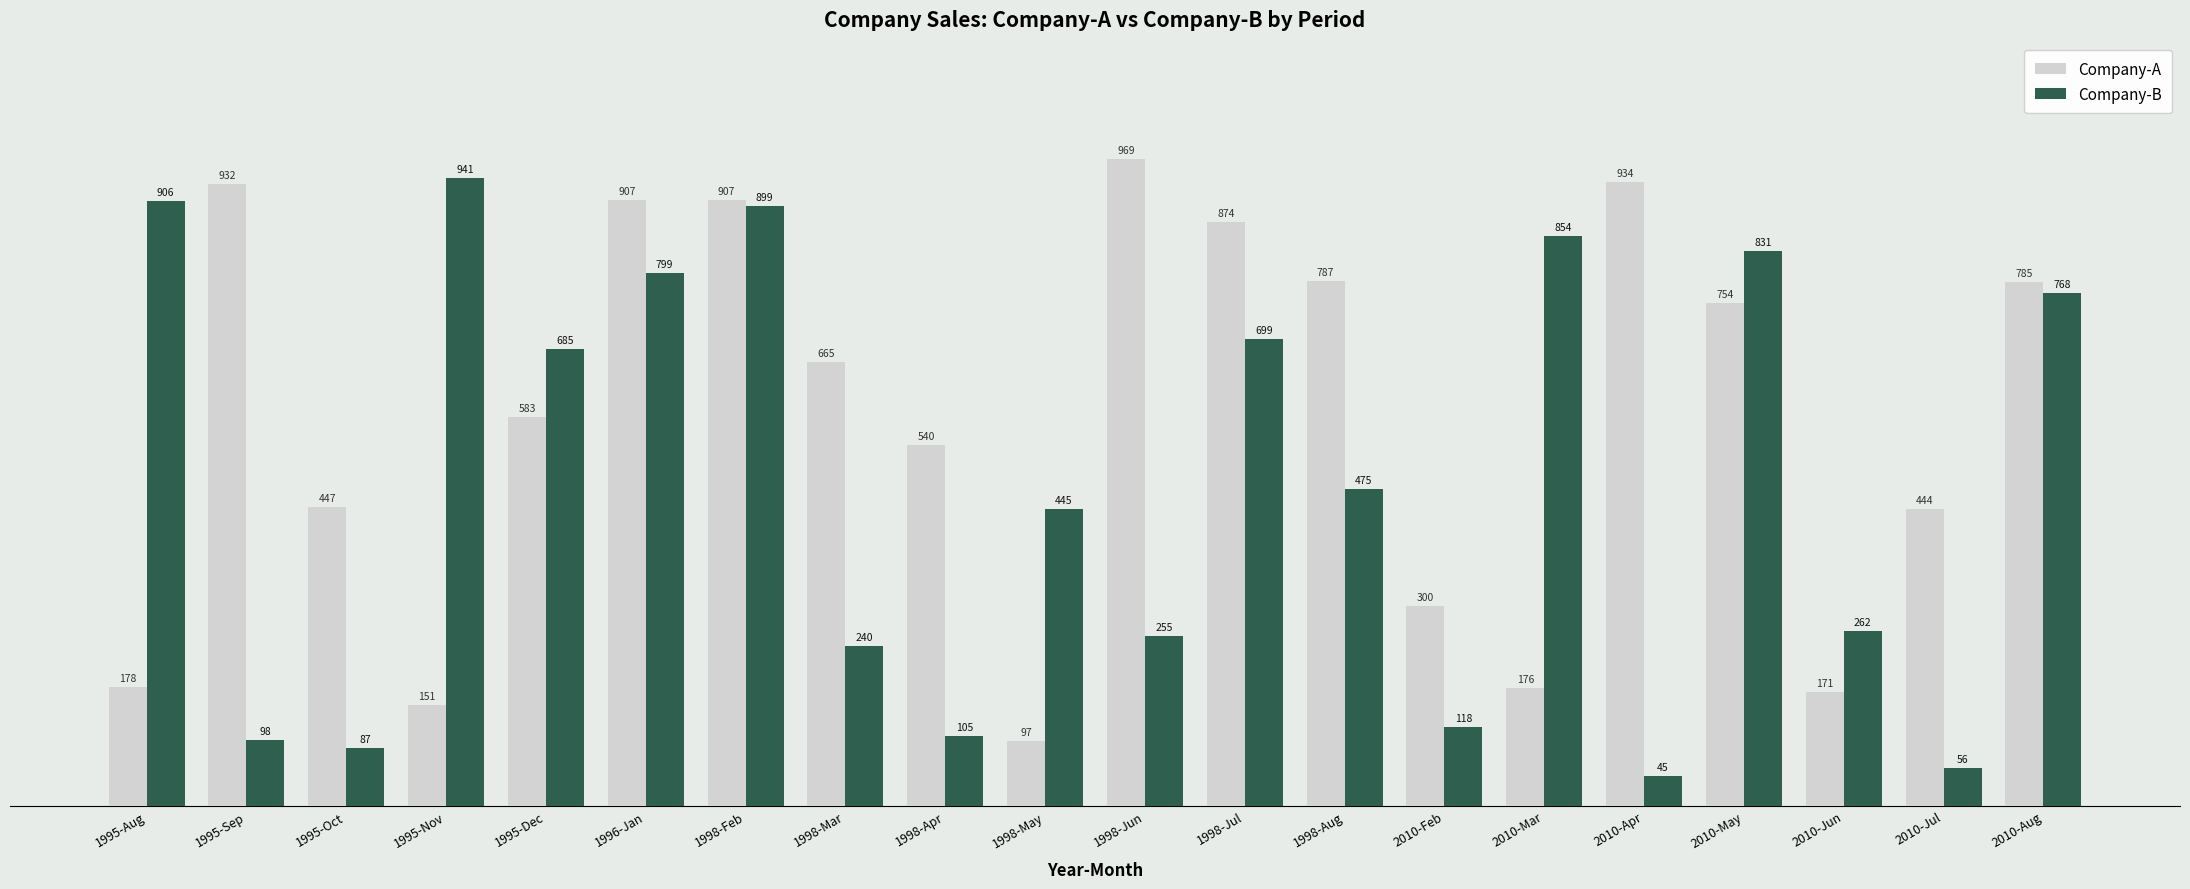

What value does the Company-B series have at 1998-Jul, to the nearest 100?

700